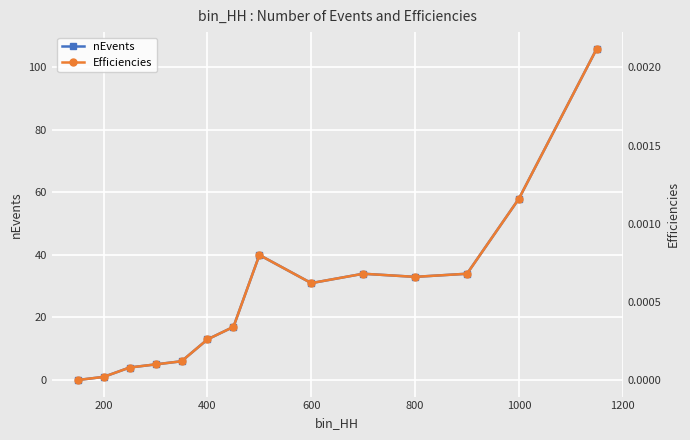

Is it true that nEvents equals 33 at 800?

True